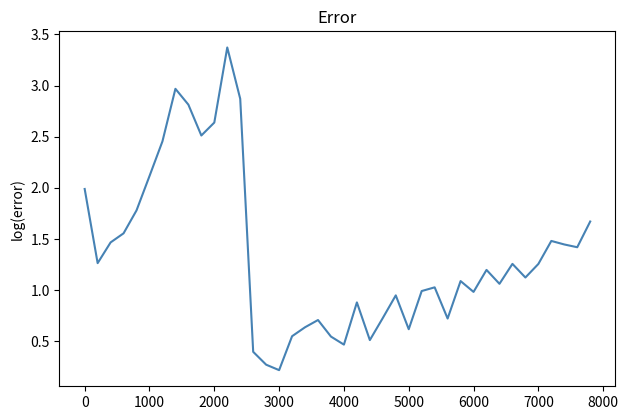

What is the maximum value shown in the chart?

3.4